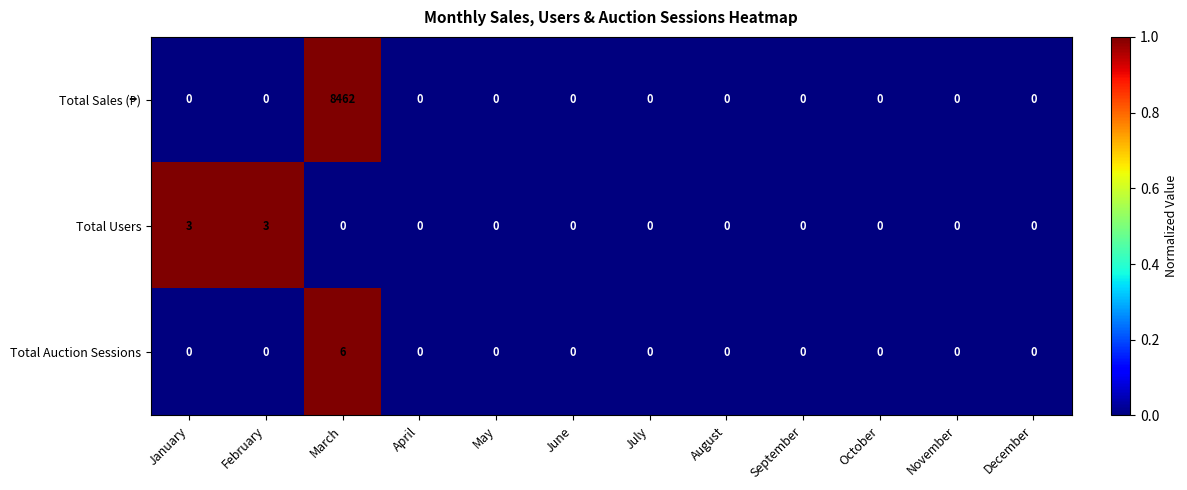

Which series changed the most between January and December?

Total Users